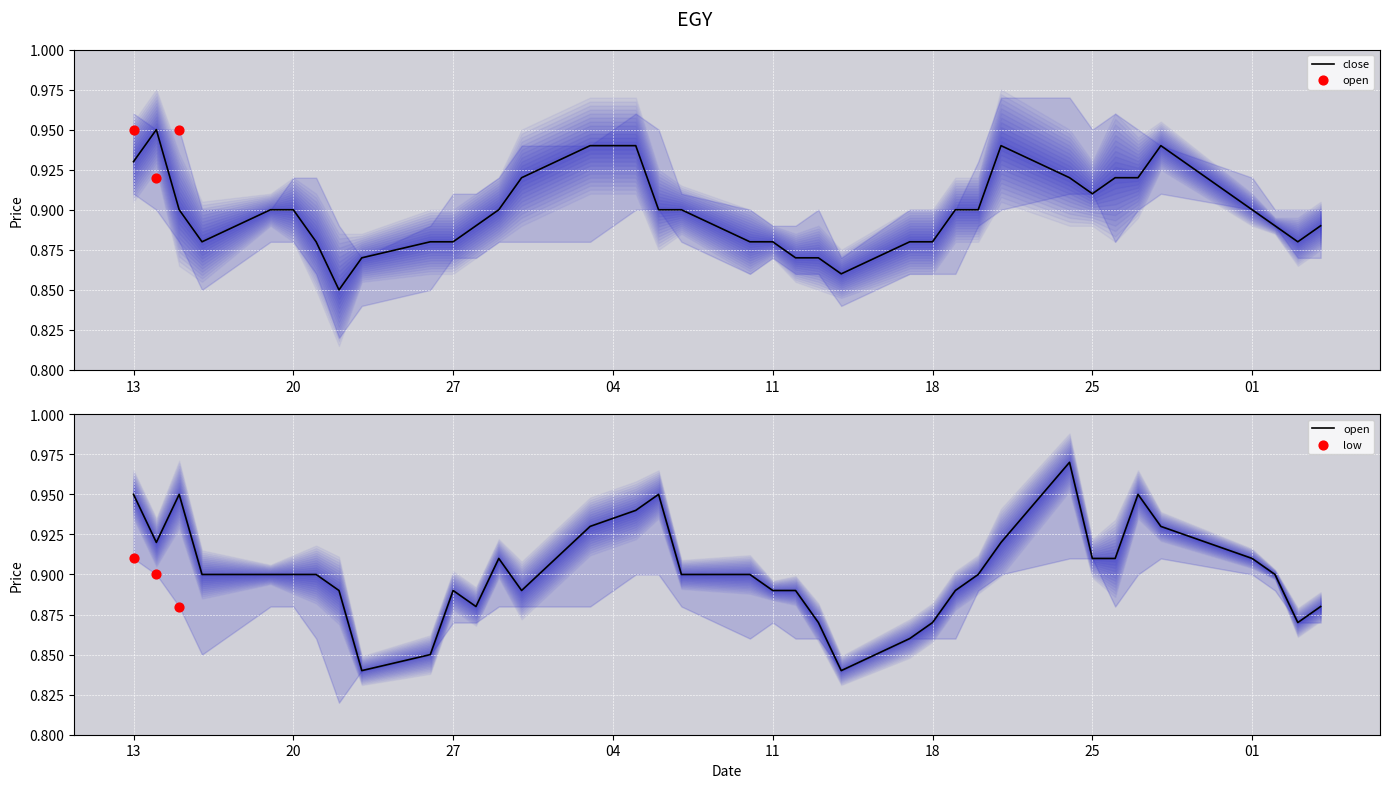

Which series reaches the maximum Y coordinate?

open